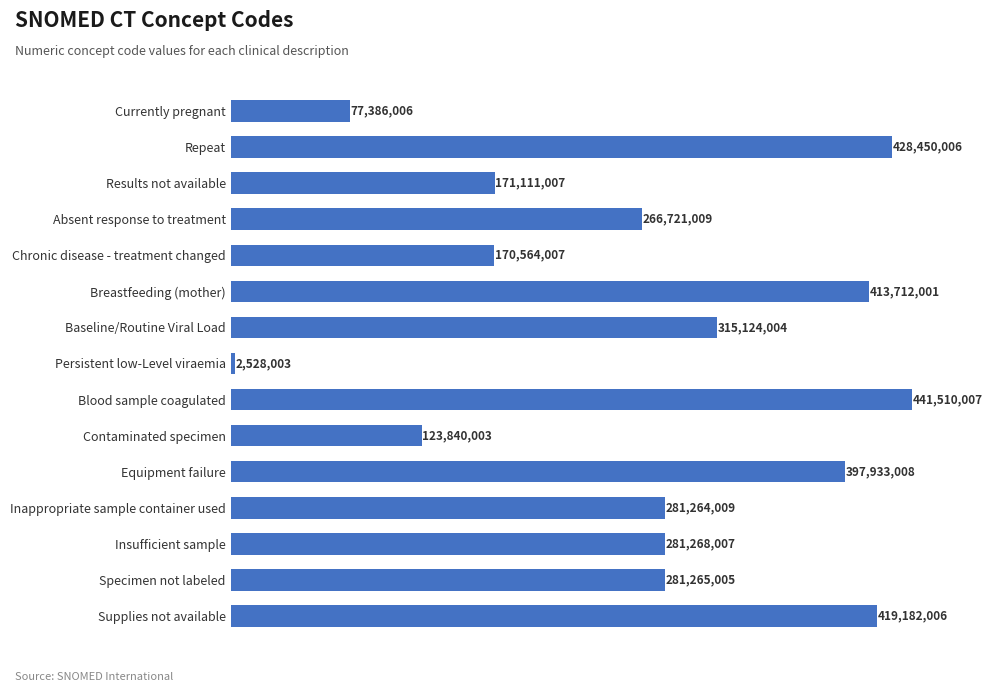

What is the maximum value shown in the chart?

441510007